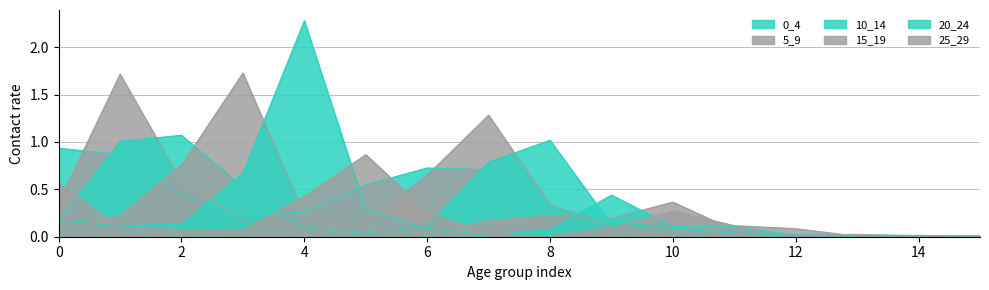

Which series ends up on top after the final intersection of 15_19 and 25_29?

25_29